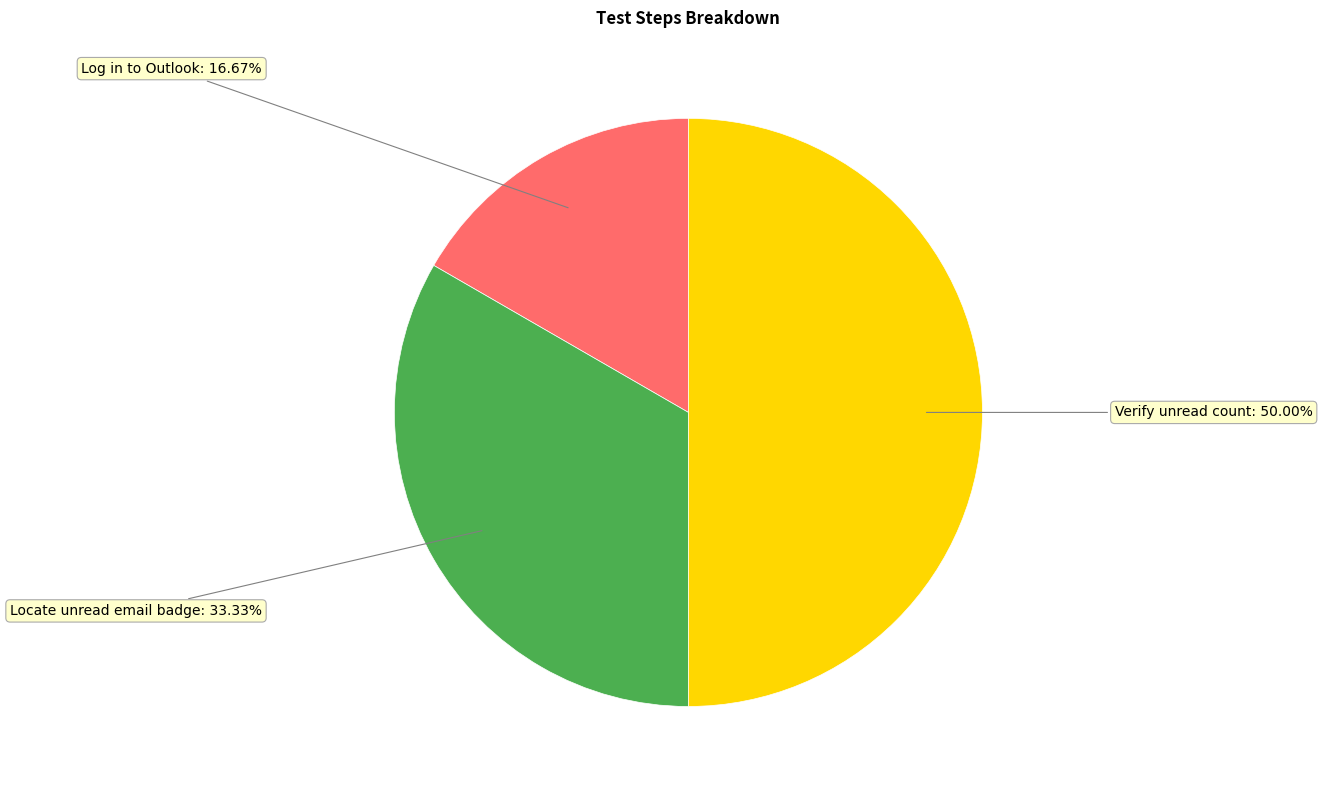

To the nearest percent, what percentage of the pie is Verify unread count?

50%